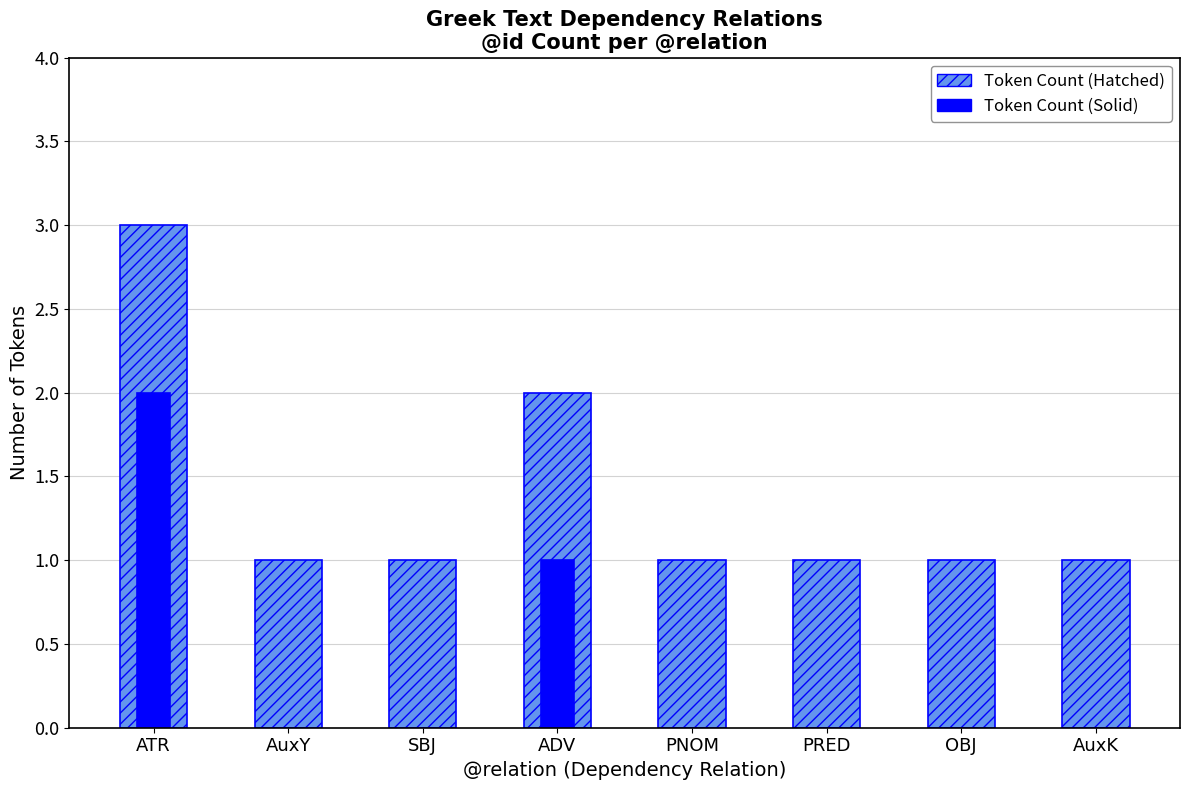

Reading left to right, transcribe all the data shown in this chart.

Token Count (Hatched): ATR=3	AuxY=1	SBJ=1	ADV=2	PNOM=1	PRED=1	OBJ=1	AuxK=1
Token Count (Solid): ATR=2	AuxY=0	SBJ=0	ADV=1	PNOM=0	PRED=0	OBJ=0	AuxK=0